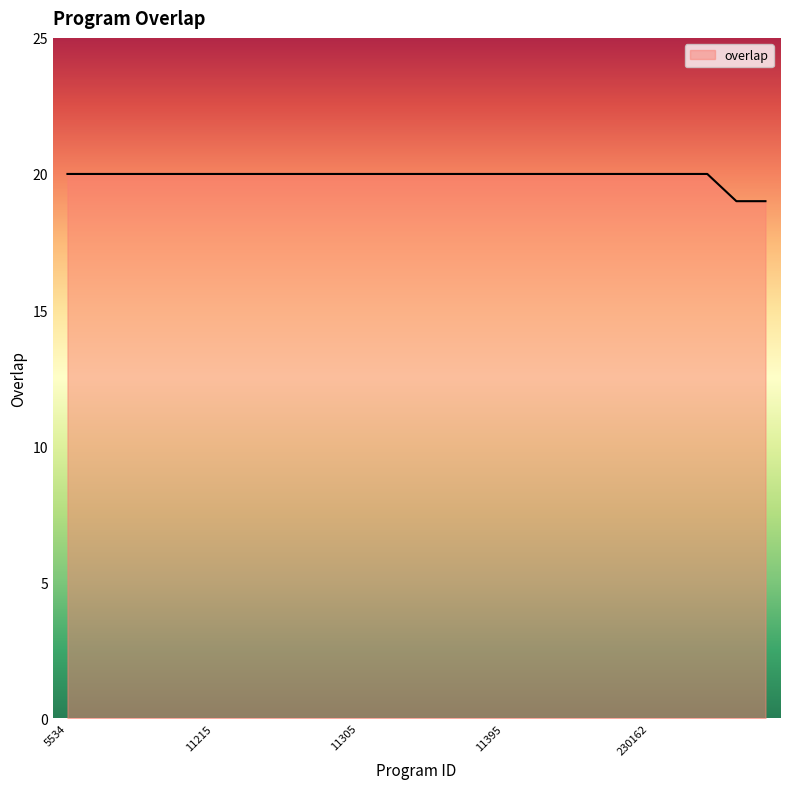

What is the greatest value displayed?

20